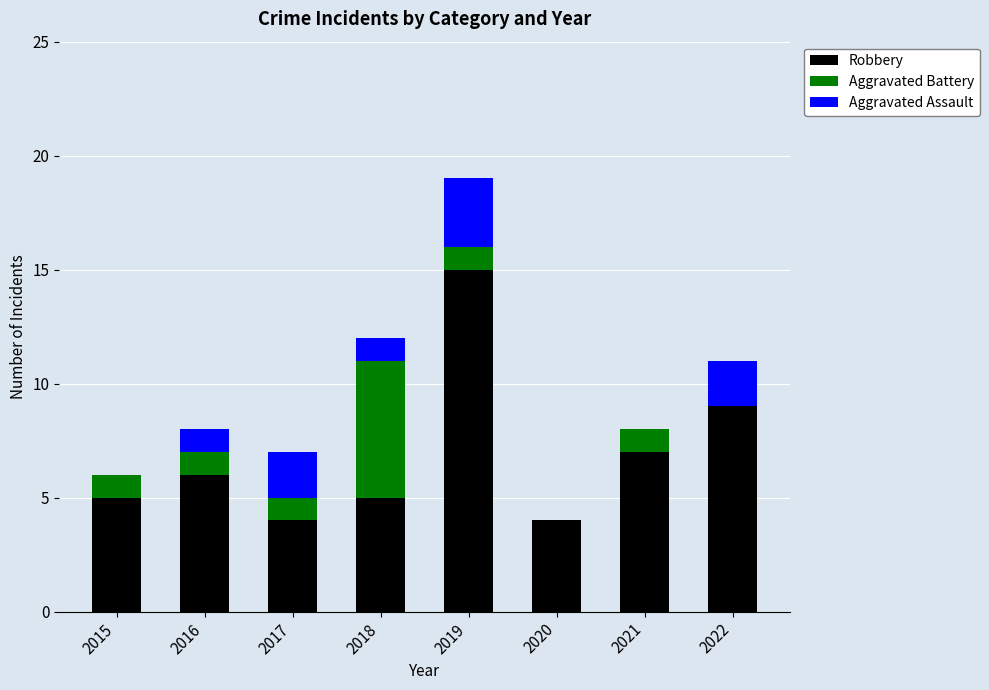

Reading left to right, transcribe the values for Robbery.

2015=5	2016=6	2017=4	2018=5	2019=15	2020=4	2021=7	2022=9